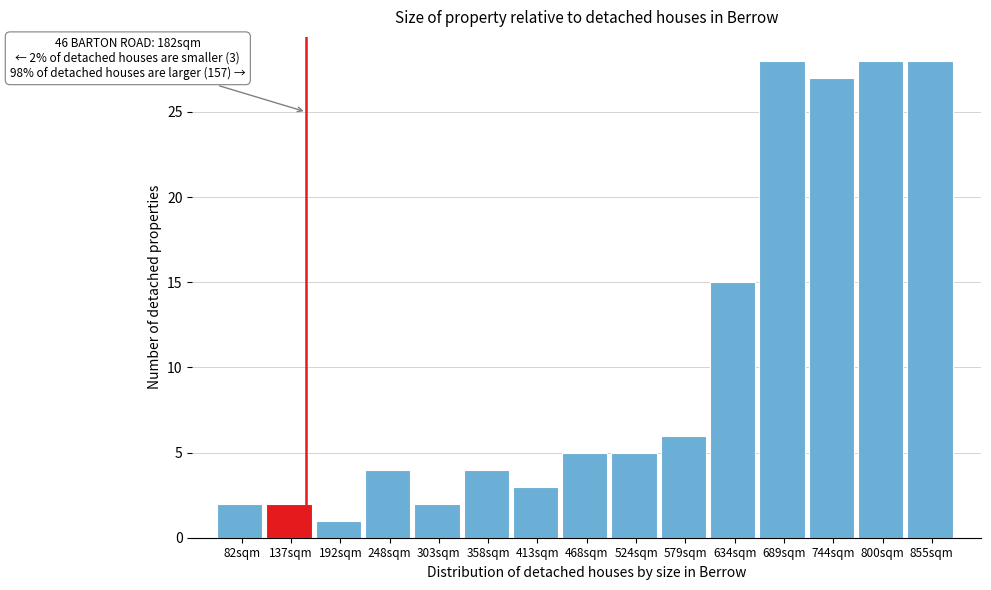

Reading left to right, transcribe all the data shown in this chart.

2	2	1	4	2	4	3	5	5	6	15	28	27	28	28